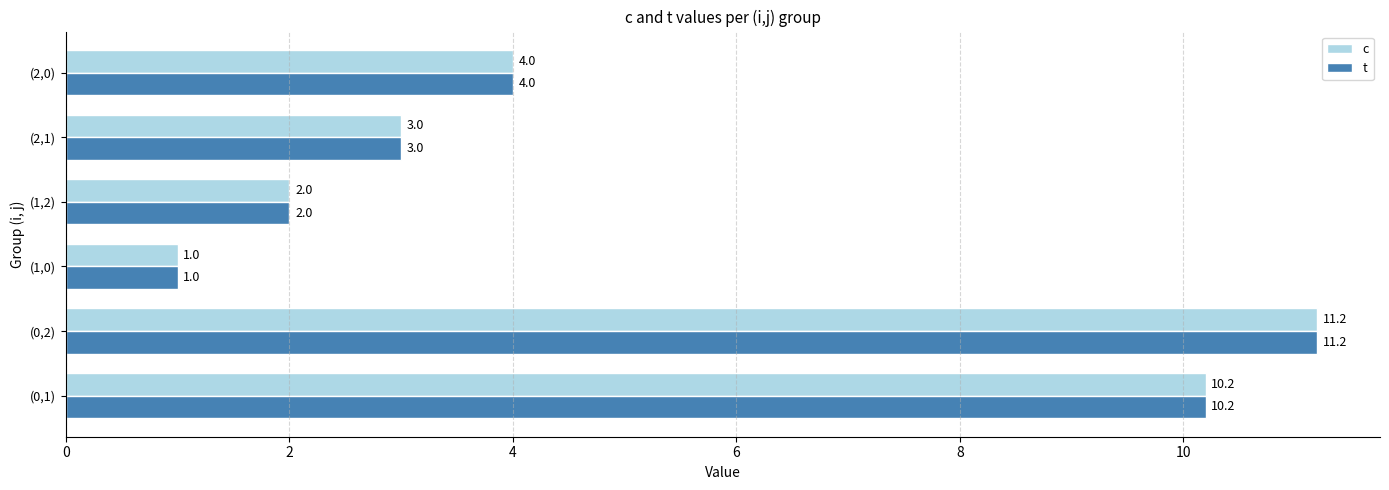

The c series shows 2.0 at (1,2). True or false?

True